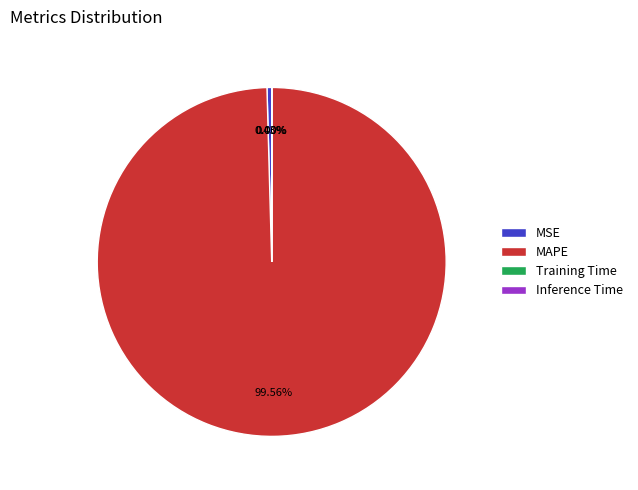

Between MSE and MAPE, which is larger?

MAPE